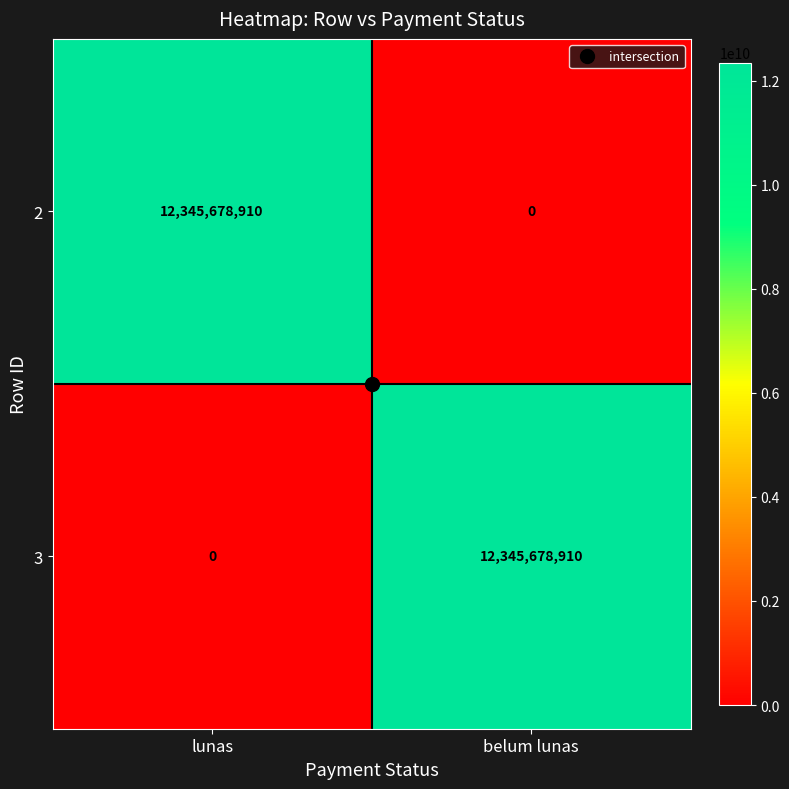

At which label does 2 reach its peak?

lunas